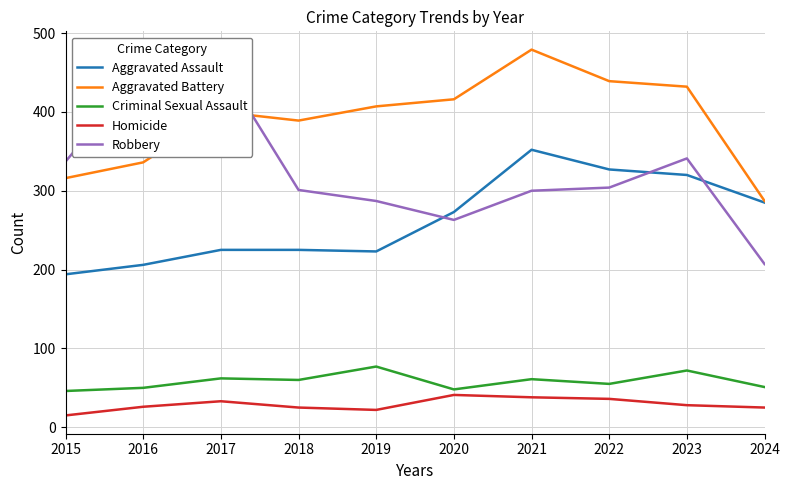

Which category has the lowest value in the Aggravated Battery series?

2024